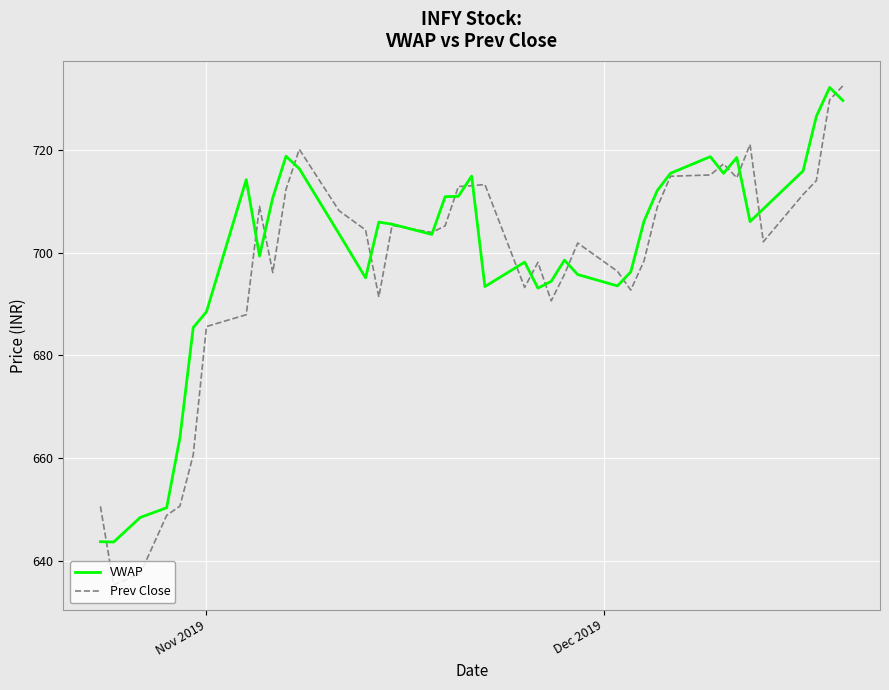

Does the chart have visible grid lines?

Yes